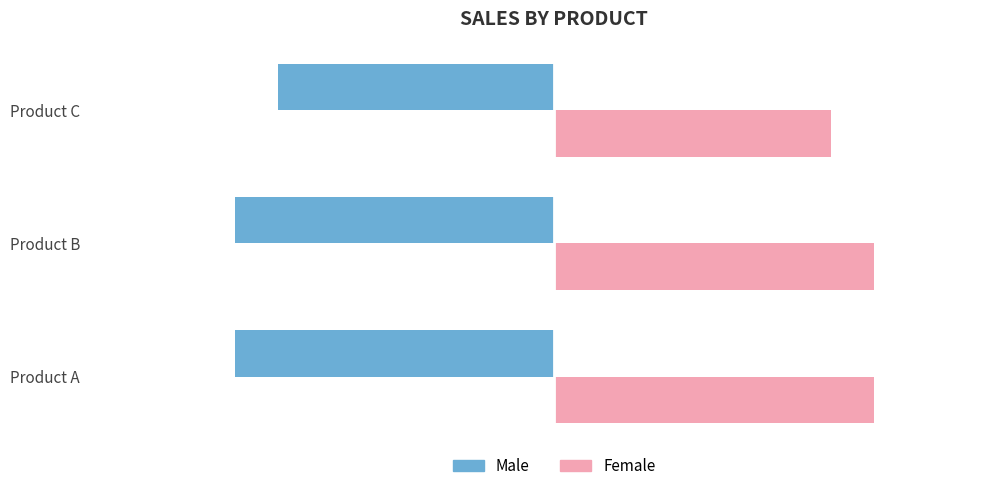

What are all the series names shown in the legend?

Male, Female